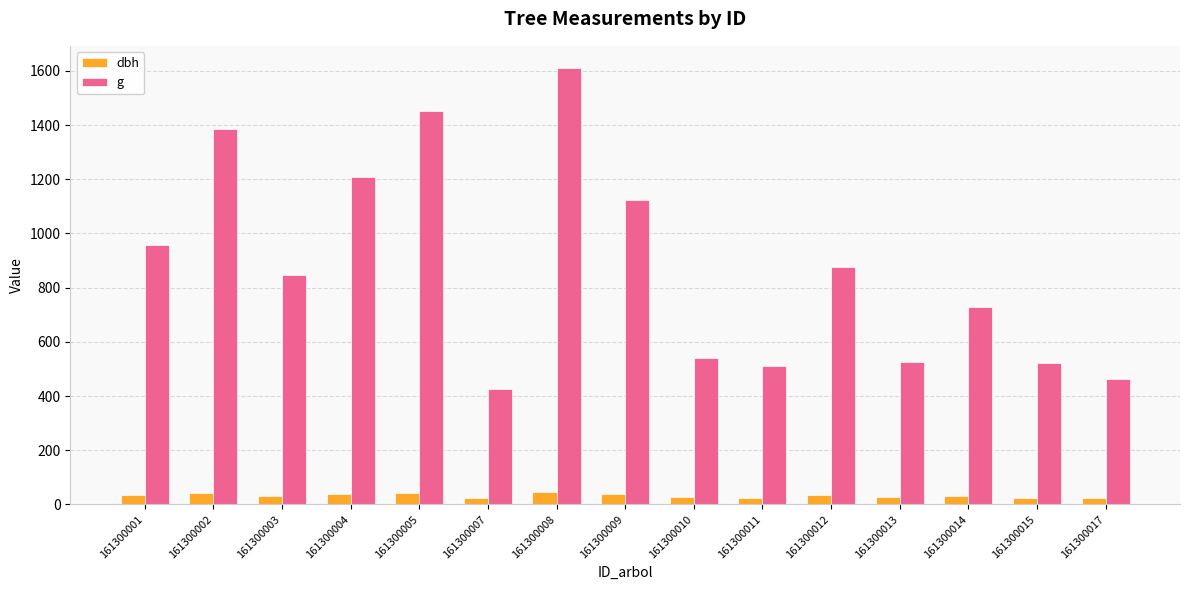

Rank the series by their maximum value, from highest to lowest.

g, dbh